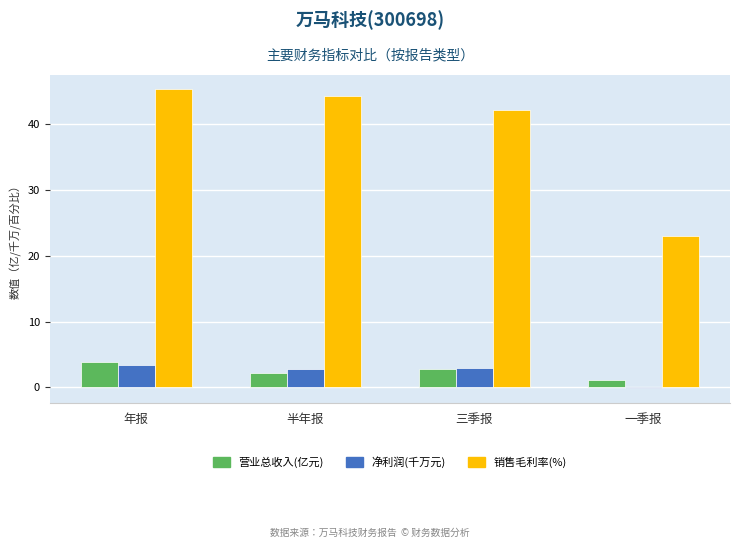

Where does the 销售毛利率(%) series first go above 44?

年报